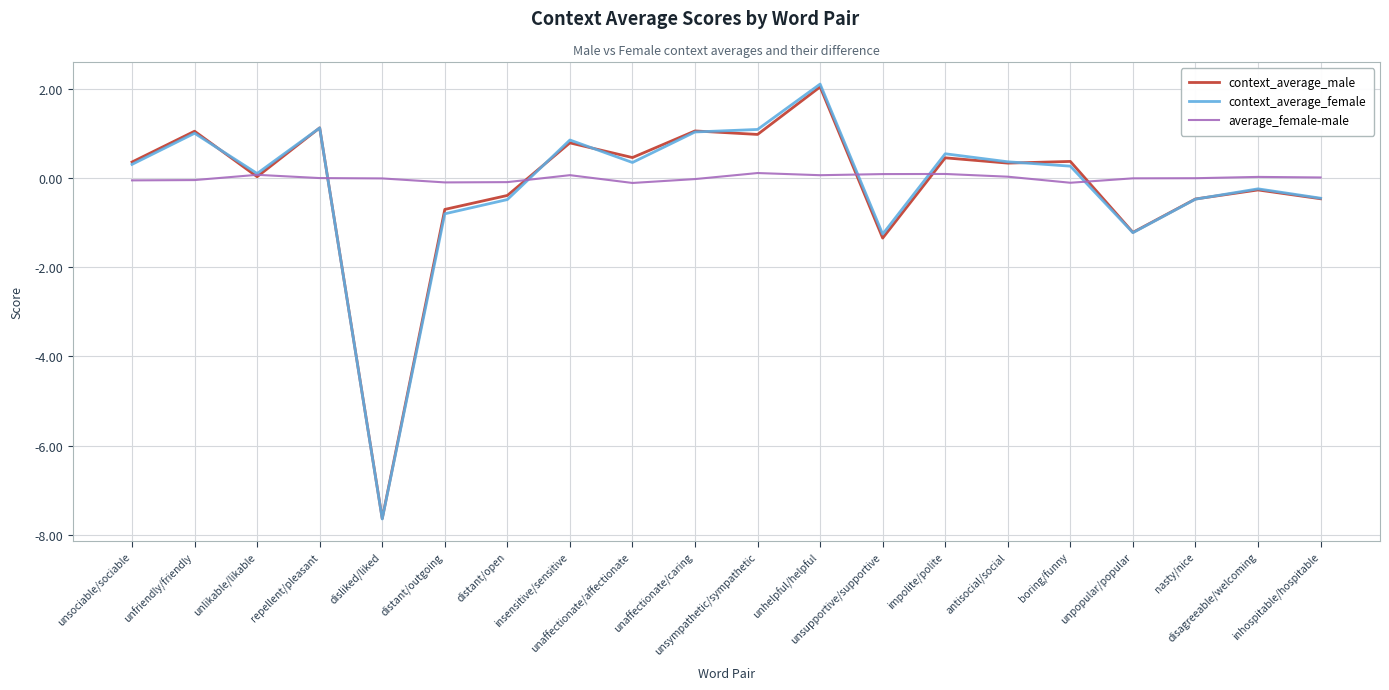

What is the sum of all context_average_female values?

-3.4